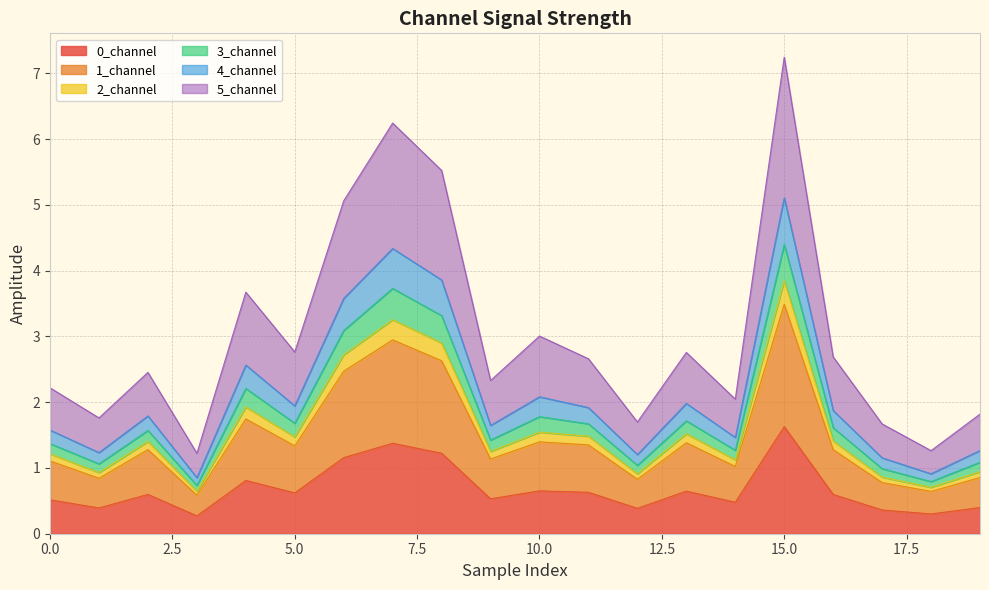

What is the highest value of the 0_channel series?

1.6